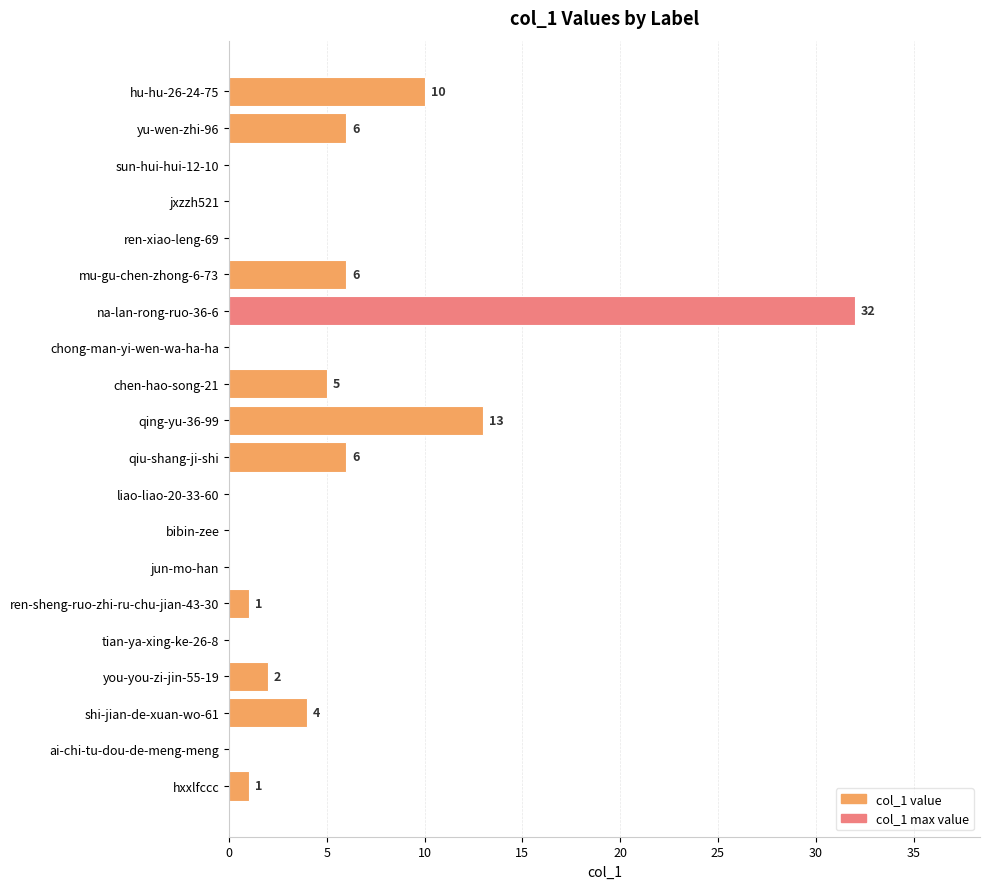

How many values are above zero?

11